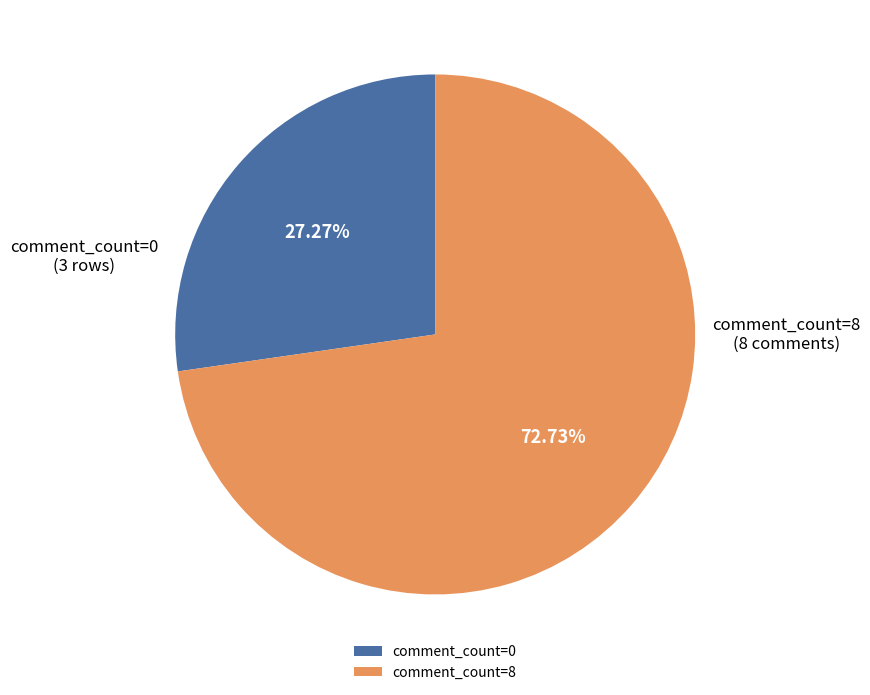

Between comment_count=8 and comment_count=0, which is larger?

comment_count=8